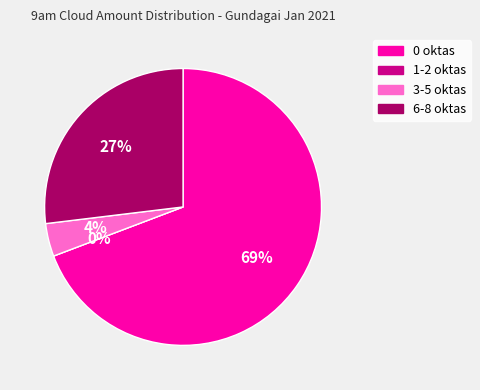

Is the sum of 23 and 13 greater than half?

No